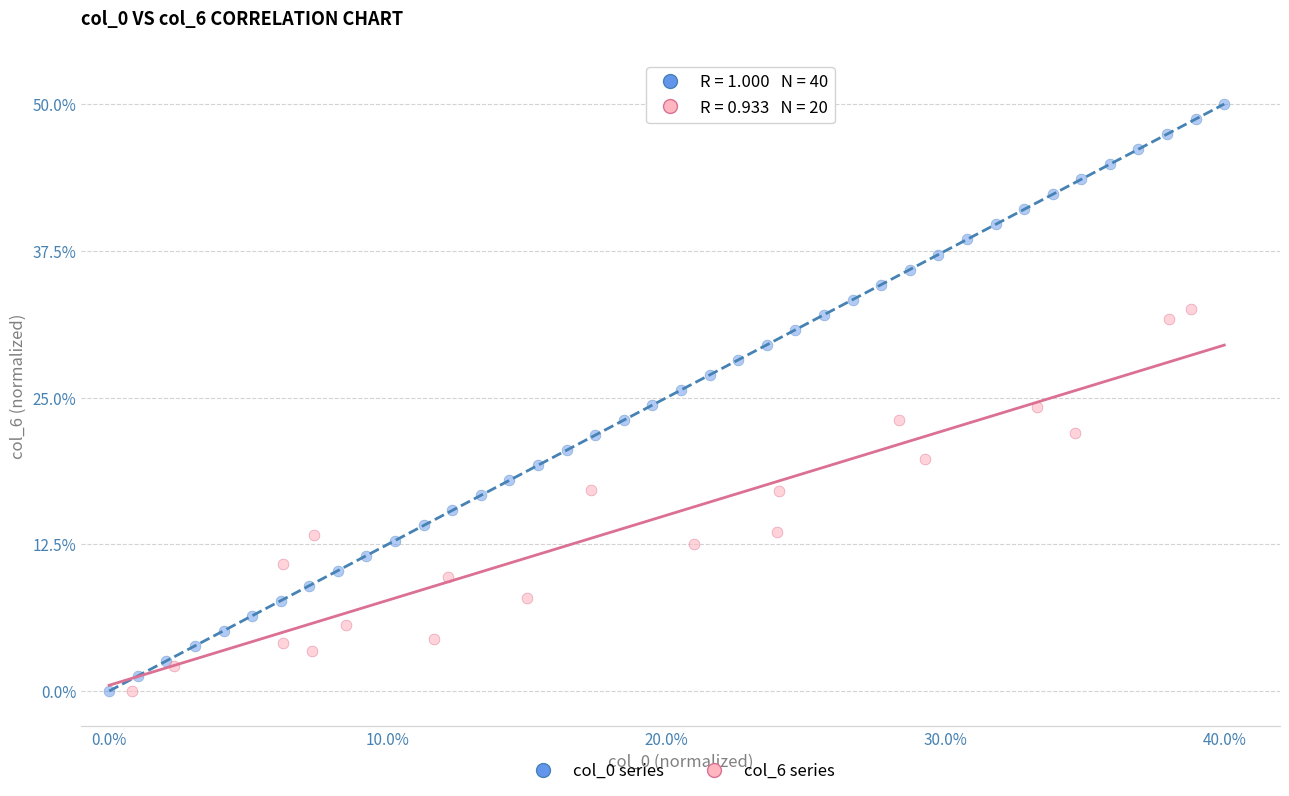

Which series has the widest spread of Y values?

col_0 series